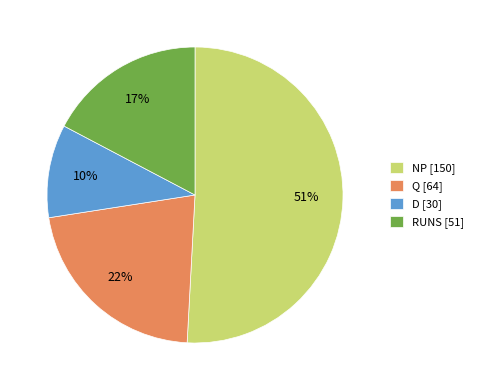

Which has a higher value, NP or D?

NP